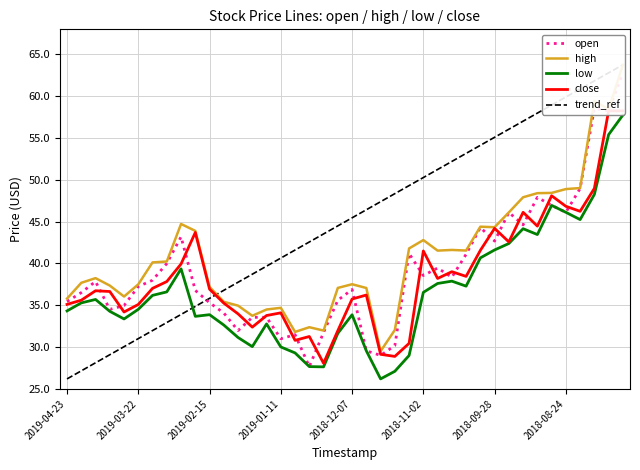

True or false: low has a value of 33.9 at 2019-02-15.

True